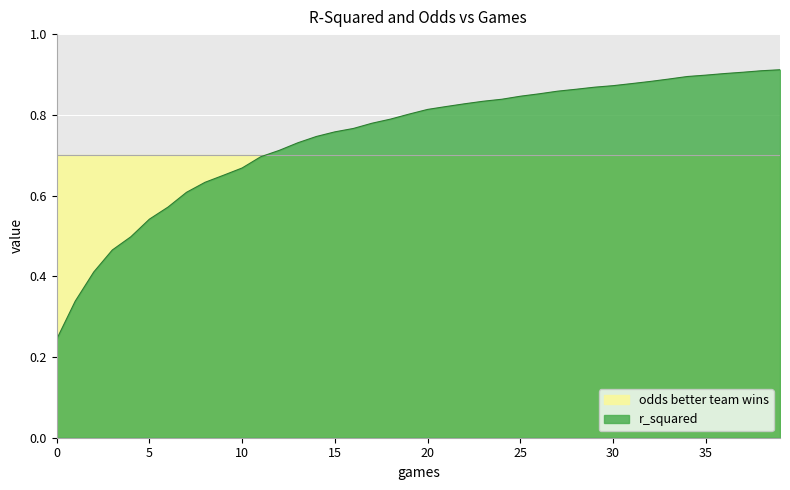

Reading left to right, what are all the values shown in this chart?

0=0.2	1=0.3	2=0.4	3=0.5	4=0.5	5=0.5	6=0.6	7=0.6	8=0.6	9=0.7	10=0.7	11=0.7	12=0.7	13=0.7	14=0.7	15=0.8	16=0.8	17=0.8	18=0.8	19=0.8	20=0.8	21=0.8	22=0.8	23=0.8	24=0.8	25=0.8	26=0.9	27=0.9	28=0.9	29=0.9	30=0.9	31=0.9	32=0.9	33=0.9	34=0.9	35=0.9	36=0.9	37=0.9	38=0.9	39=0.9